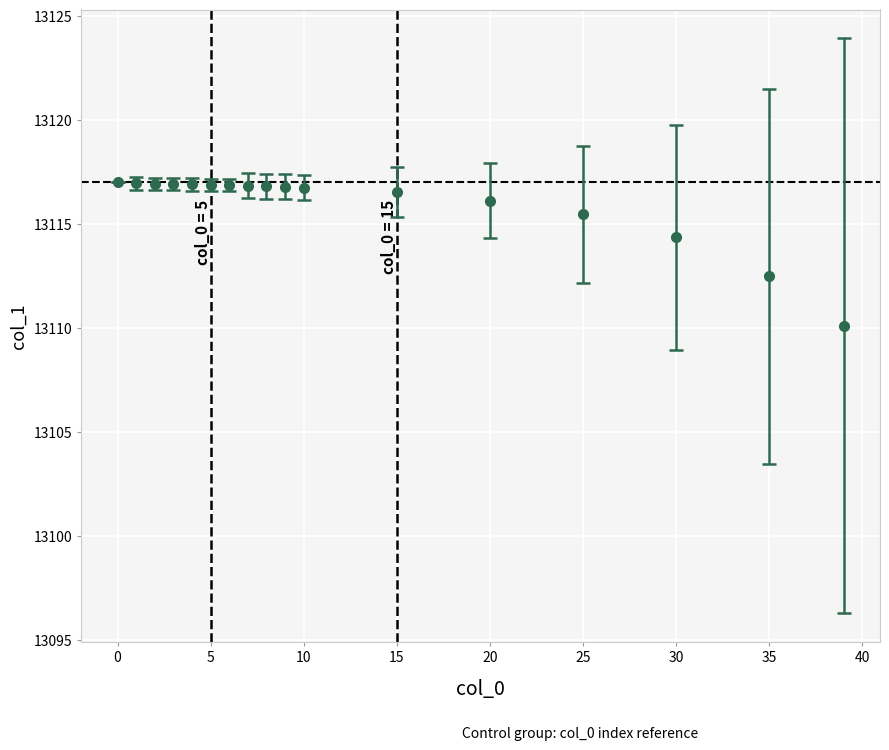

What is the difference between the maximum and minimum values?

6.9